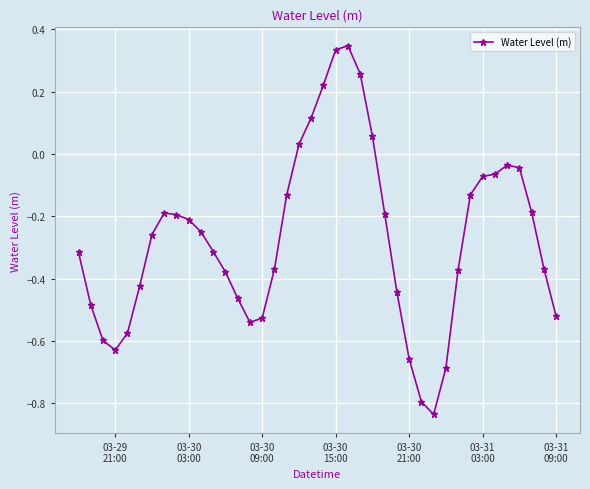

What is the sum of all values?

-10.9